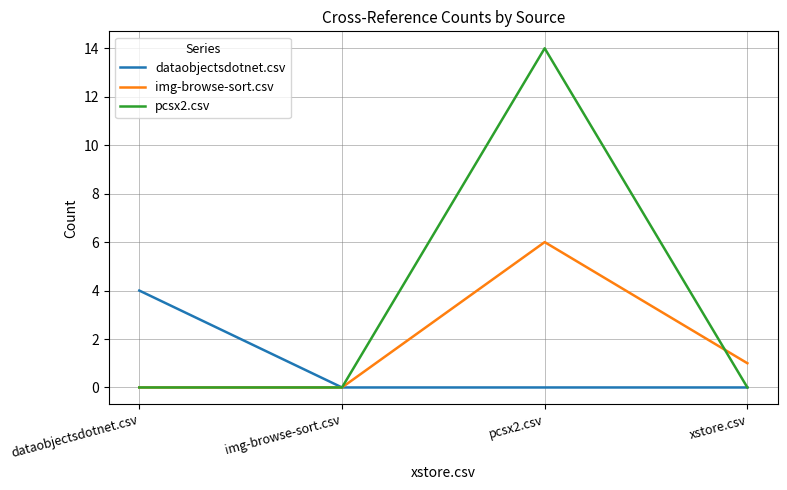

At which category is the sum across all series the highest?

pcsx2.csv